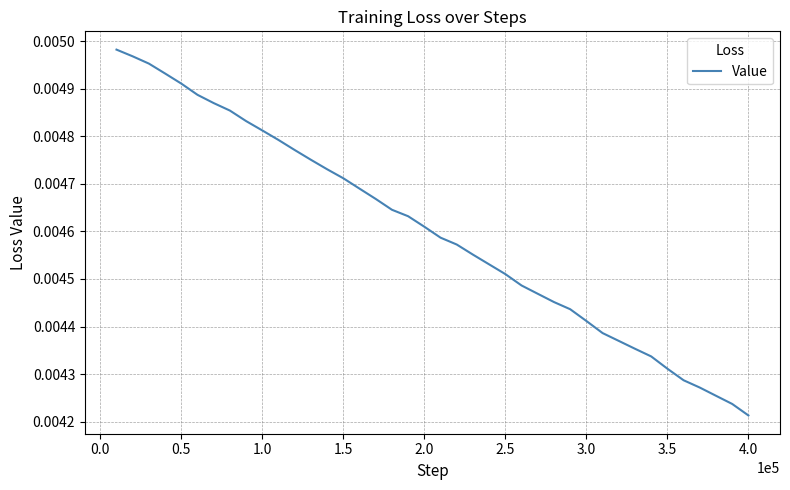

Where is the data nearest to the value 0?

4.0